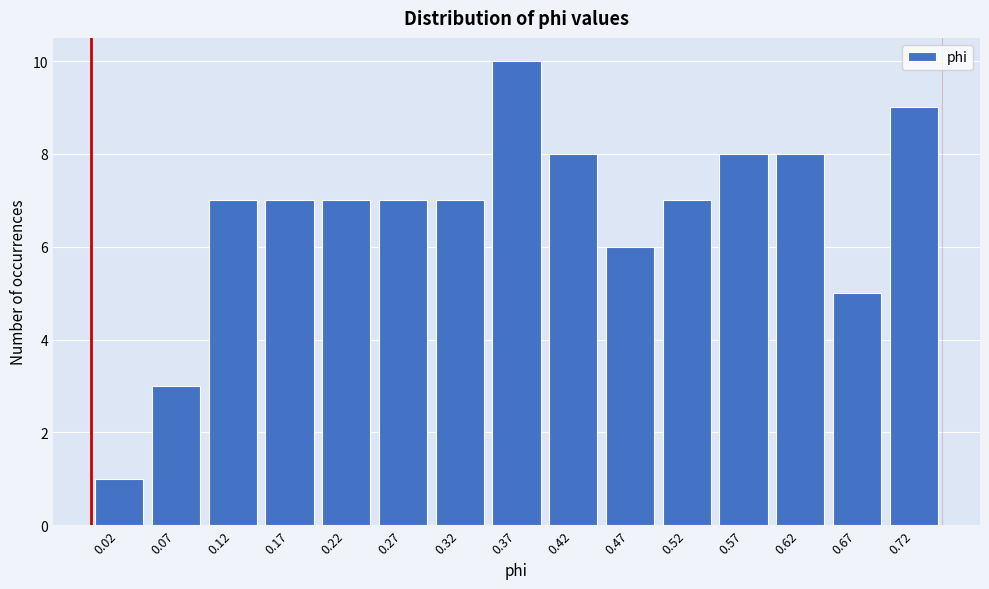

Reading left to right, transcribe all the data shown in this chart.

1	3	7	7	7	7	7	10	8	6	7	8	8	5	9